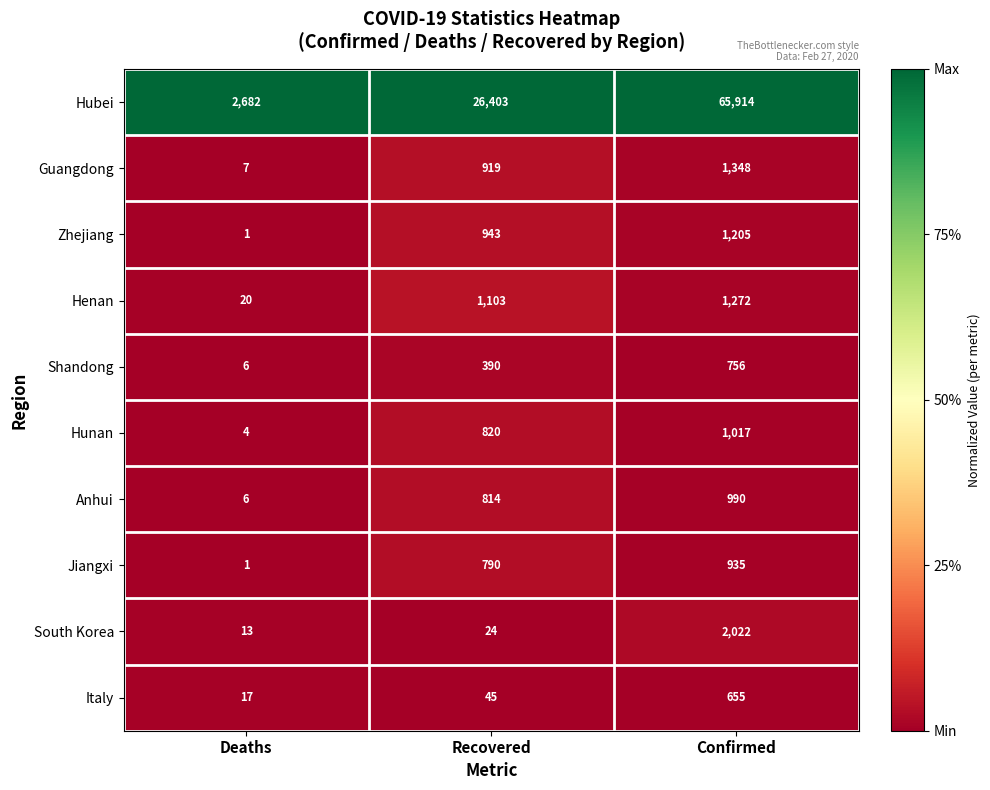

What is the greatest value displayed?

65914